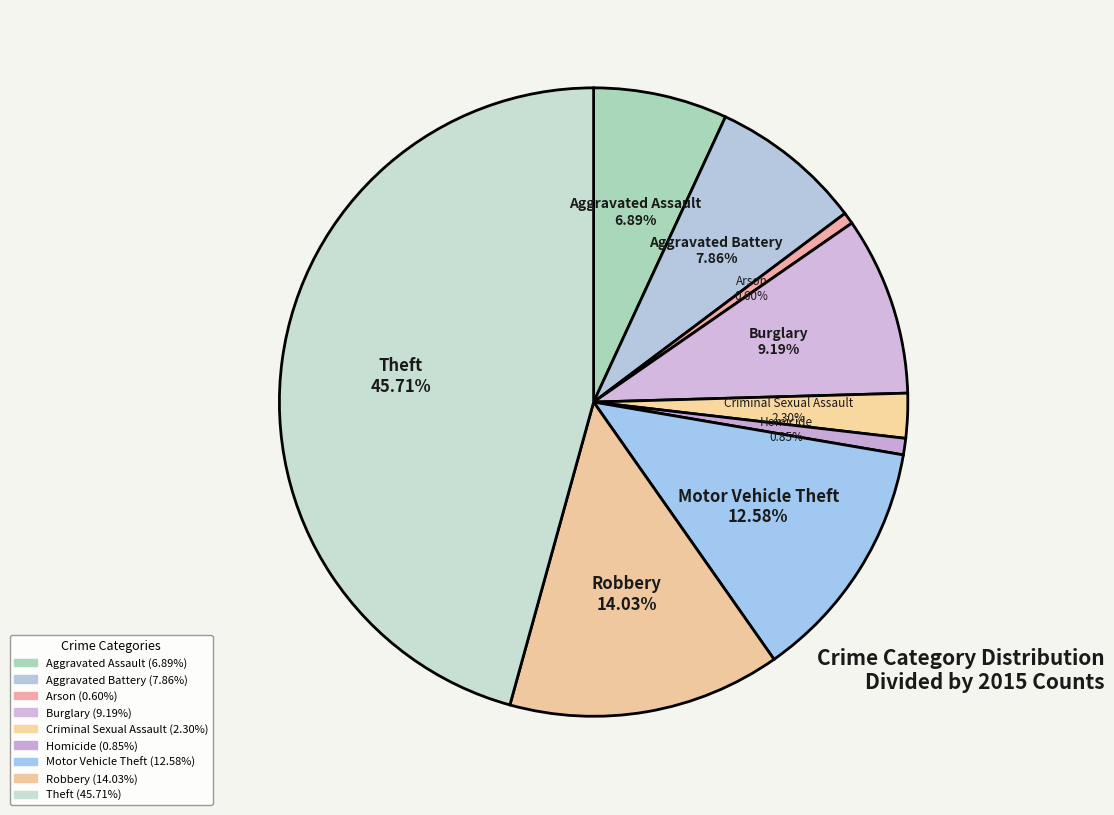

What is the total percentage of Aggravated Assault and Theft?

52.6%